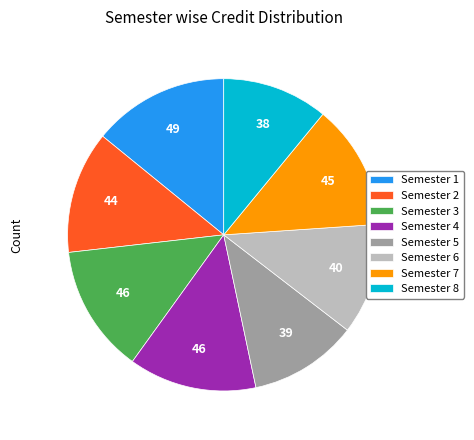

How many slices are in this pie chart?

8